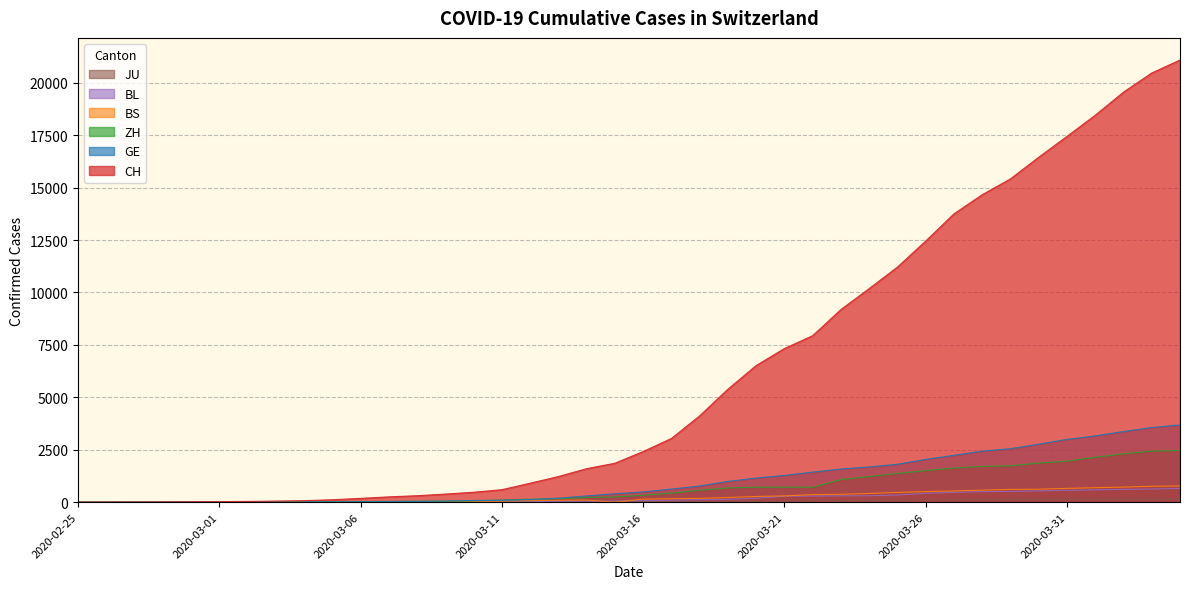

Reading left to right, list all the values displayed in this chart.

CH: 1	2	6	12	19	26	36	52	71	116	181	253	308	385	473	595	904	1222	1598	1856	2415	3037	4116	5388	6515	7326	7939	9187	10185	11210	12452	13749	14662	15416	16449	17442	18451	19552	20465	21085
GE: 0	1	1	3	5	7	7	9	9	13	18	30	40	49	79	90	121	188	298	401	490	623	769	991	1150	1276	1432	1582	1679	1809	2041	2234	2433	2550	2764	2994	3161	3369	3561	3683
ZH: 0	0	2	2	6	7	11	14	16	24	30	35	41	50	63	102	141	164	219	251	327	430	569	680	712	712	712	1076	1224	1371	1503	1630	1704	1736	1862	1954	2143	2307	2435	2468
BS: 0	0	1	1	1	1	1	3	3	8	15	21	24	28	33	49	73	92	100	0	144	165	182	222	272	299	358	376	414	466	505	534	573	609	621	657	691	718	758	771
BL: 0	0	0	1	2	2	2	2	2	6	6	15	19	20	22	26	26	42	47	54	76	89	116	134	184	282	289	302	306	341	422	466	502	511	539	561	588	610	625	656
JU: 0	0	1	1	1	1	1	2	2	4	4	5	5	5	7	7	12	17	18	19	25	29	32	36	44	54	61	69	82	92	100	114	119	127	128	140	145	149	149	154